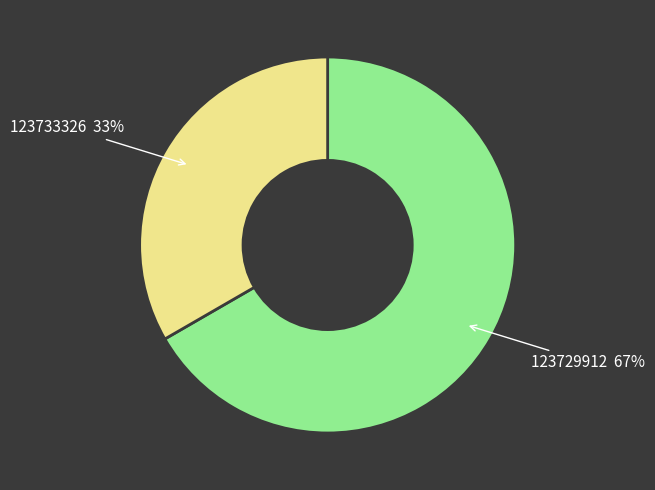

What is the majority slice?

123729912